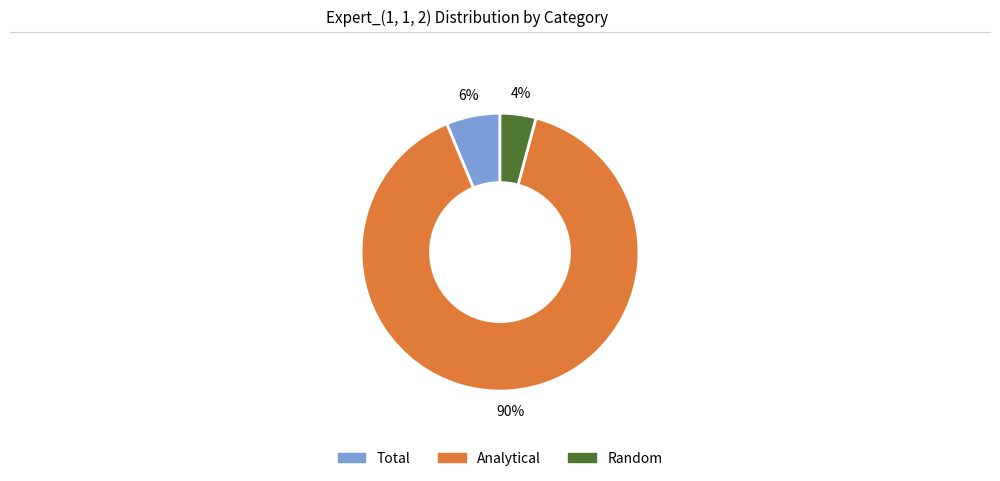

Is there any slice that represents more than half of the pie?

Yes